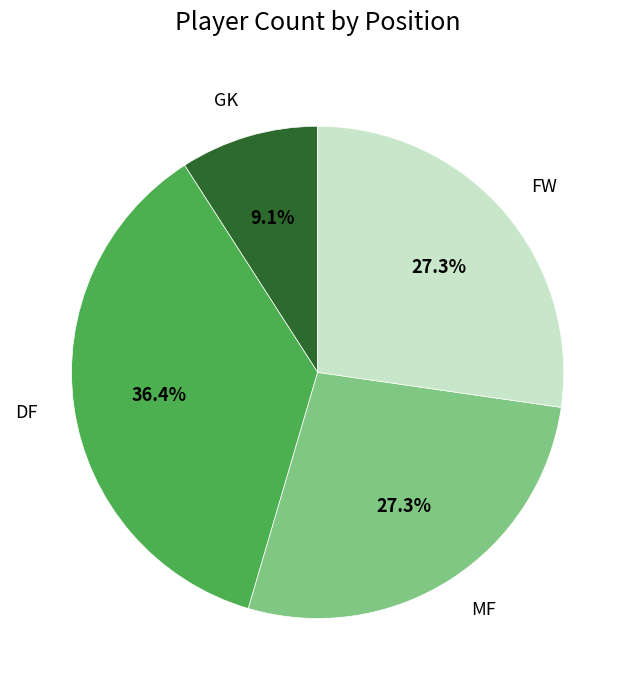

How many segments does this pie chart have?

4